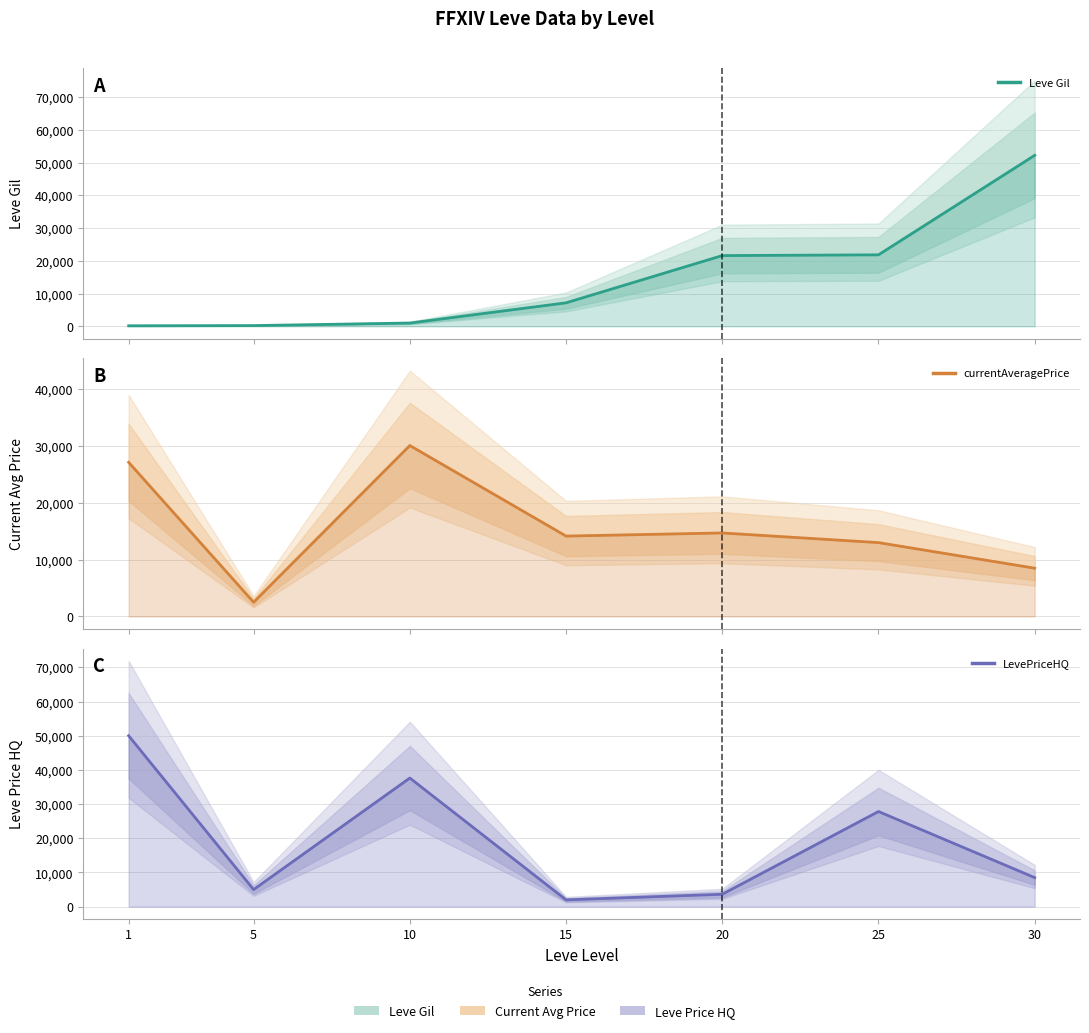

True or false: Leve Gil and currentAveragePrice intersect in this chart.

True